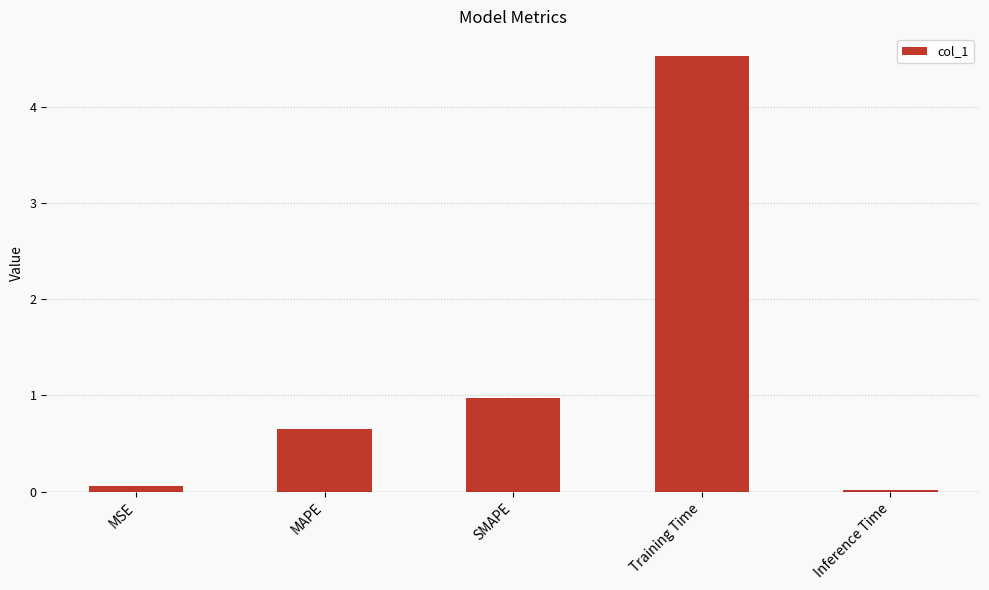

What position from the right is MSE?

5